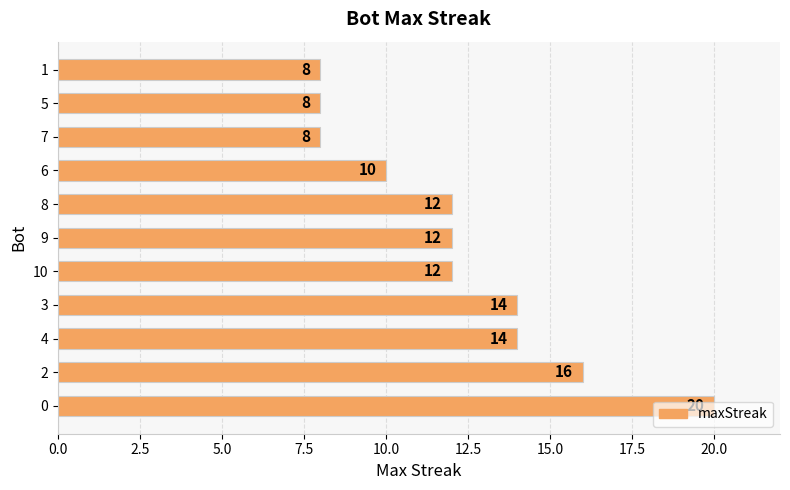

True or false: the data shows 11 at 0.

False